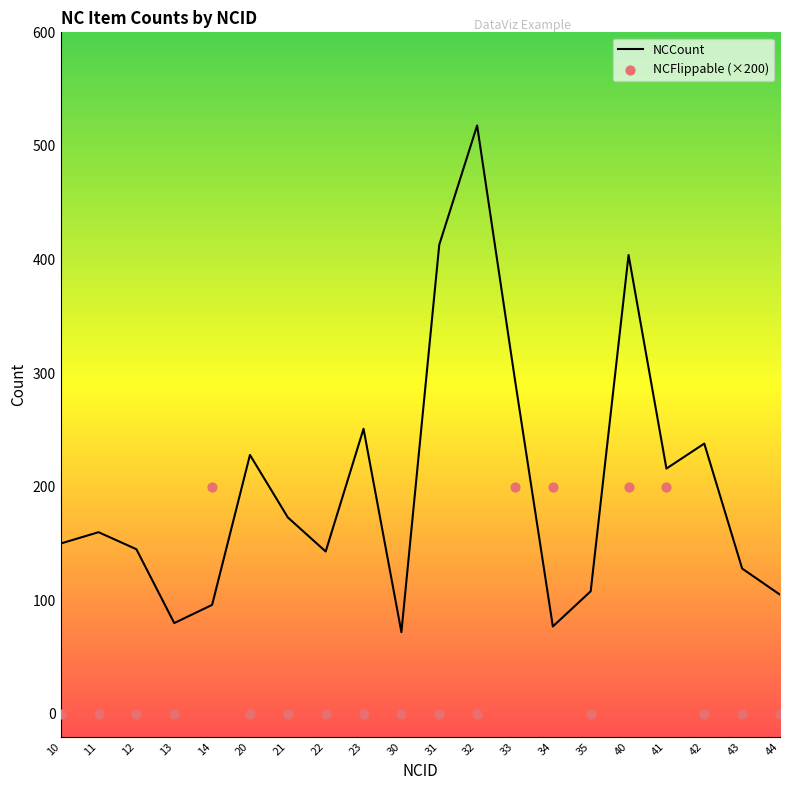

What is the total value across all series at 20?

228